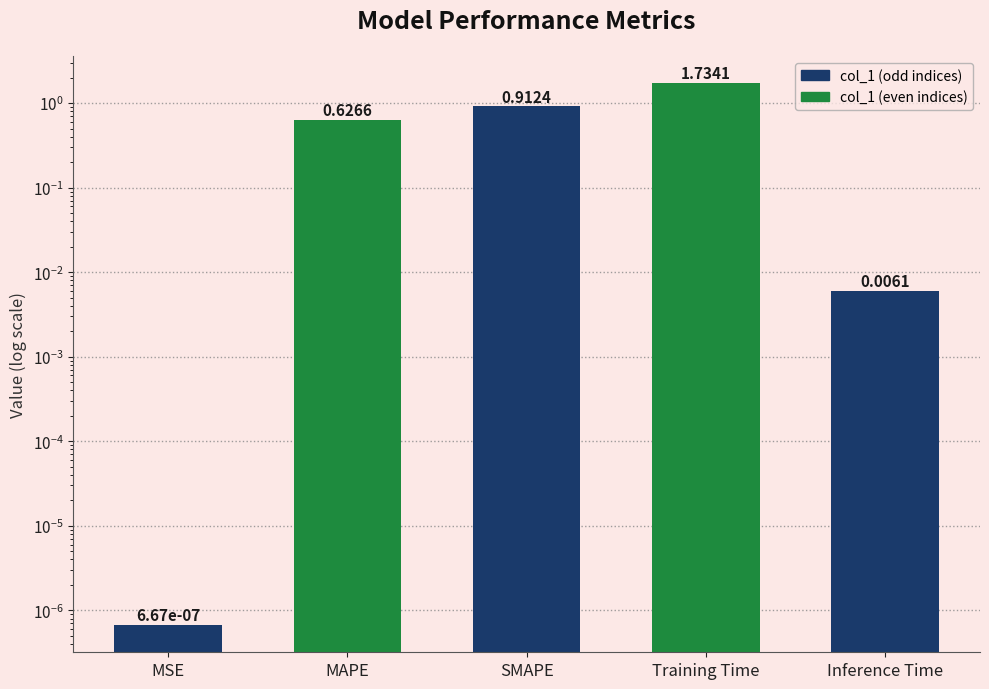

At which category does the chart reach its peak across all series?

Training Time